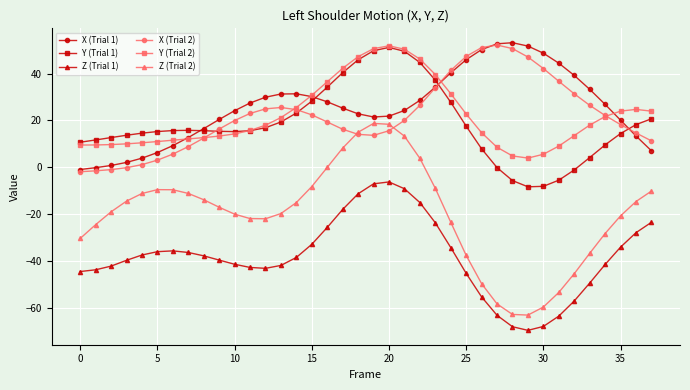

True or false: Y (Trial 2) and Z (Trial 1) cross at least once.

False